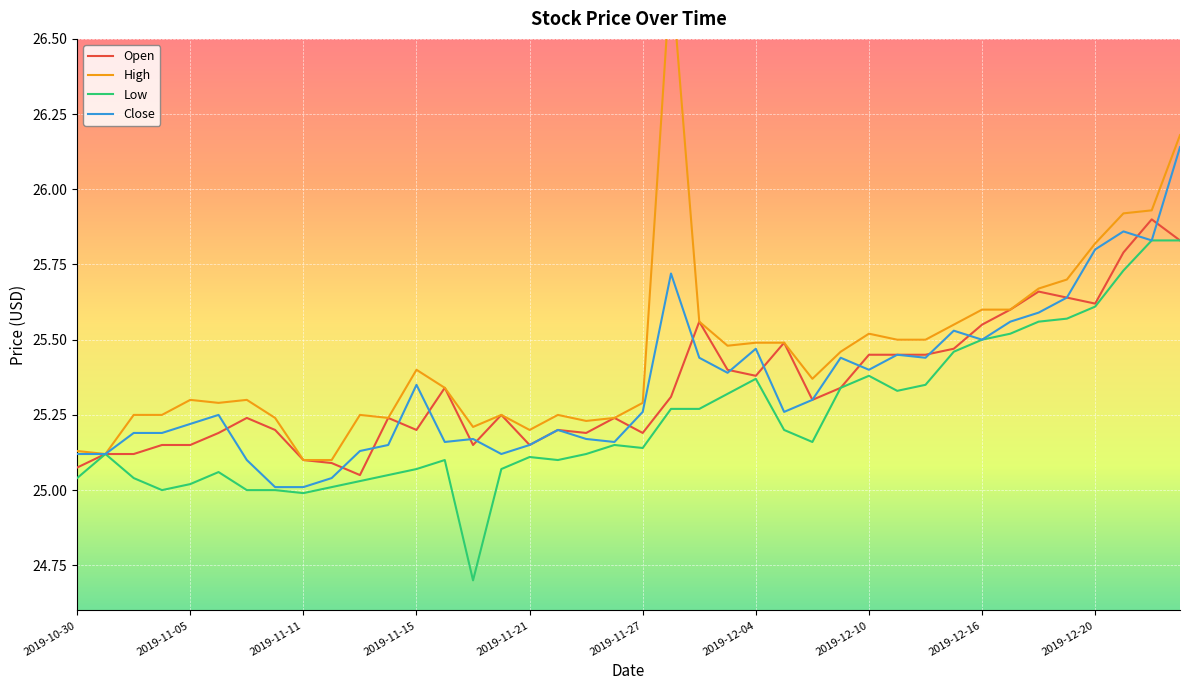

Is it true that Open equals 10.4 at 2019-11-05?

False